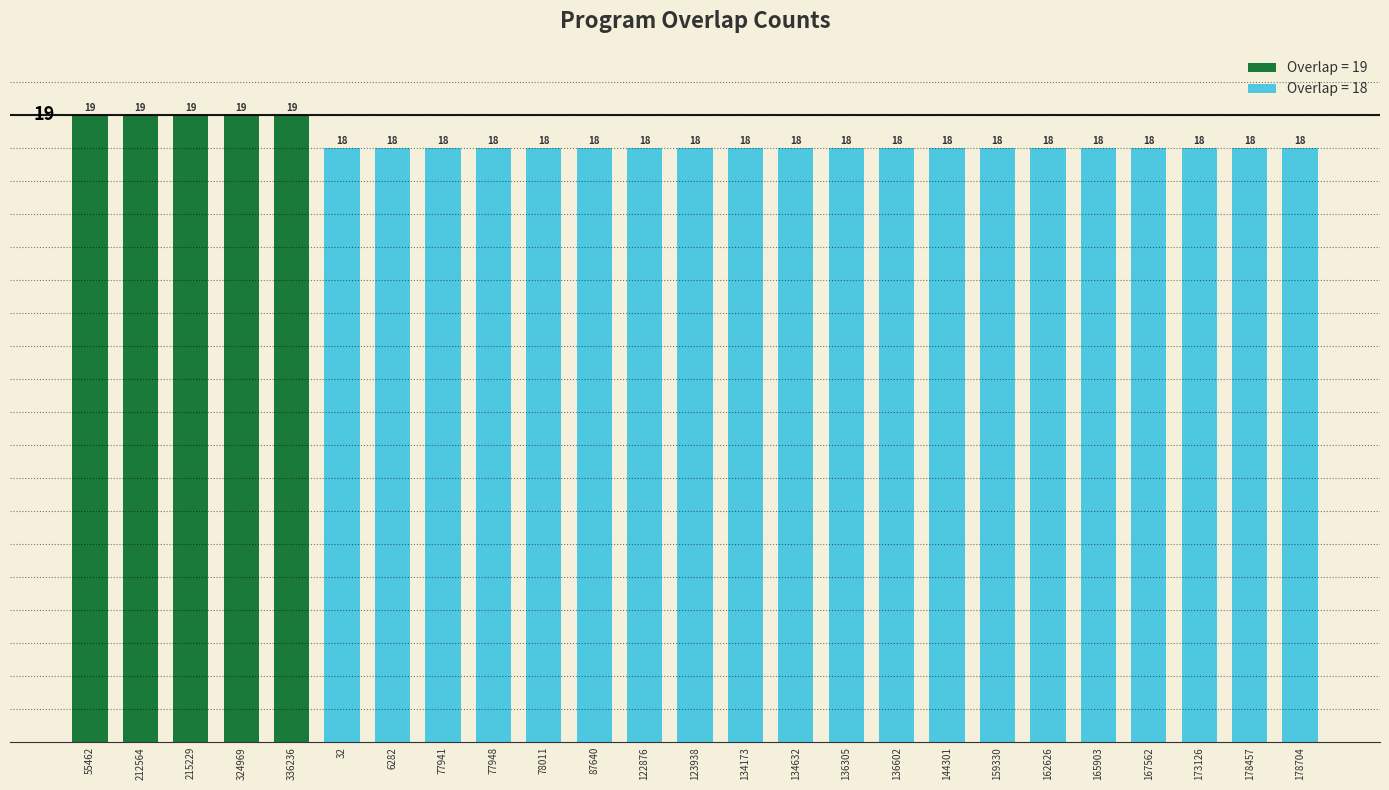

What is the minimum value shown in the chart?

18